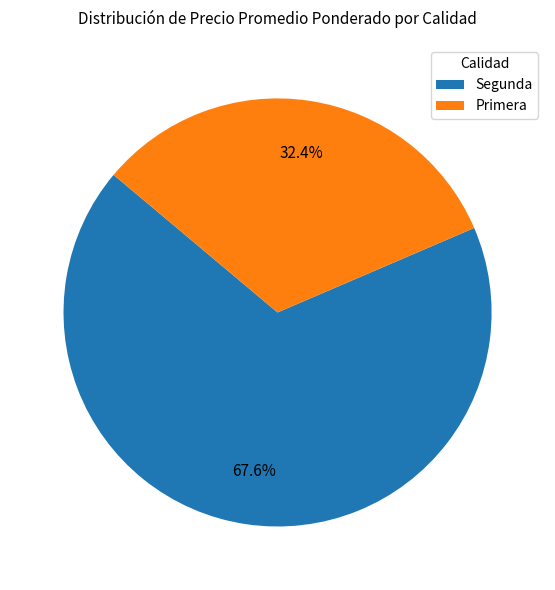

To the nearest percent, what is the difference between the largest and smallest slice percentages?

35%